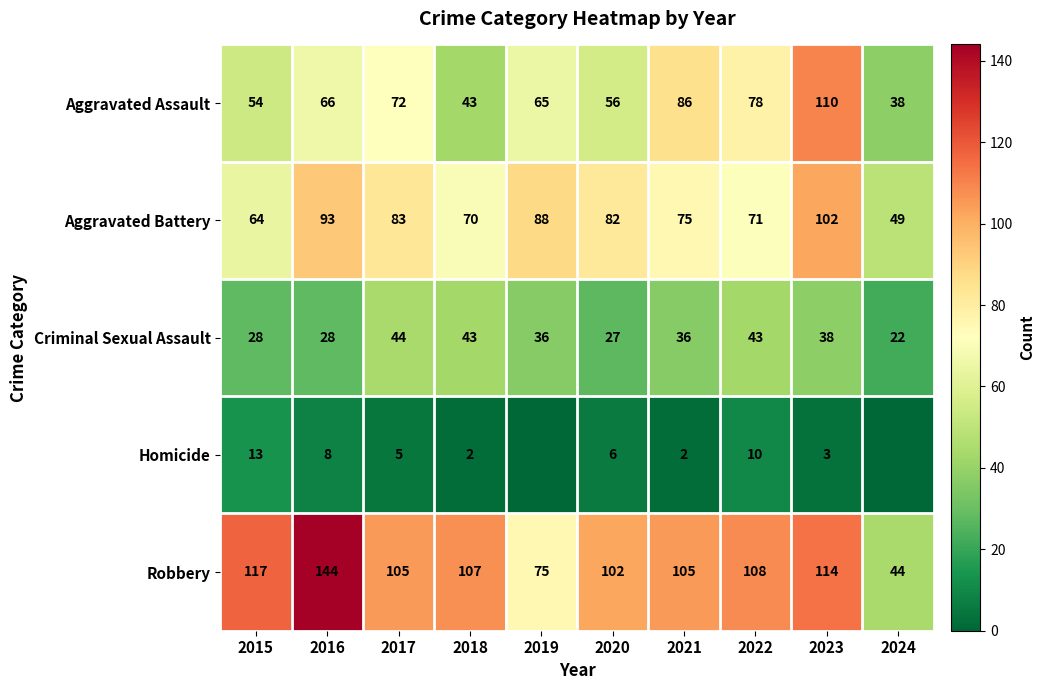

At which category does the chart reach its minimum across all series?

2019